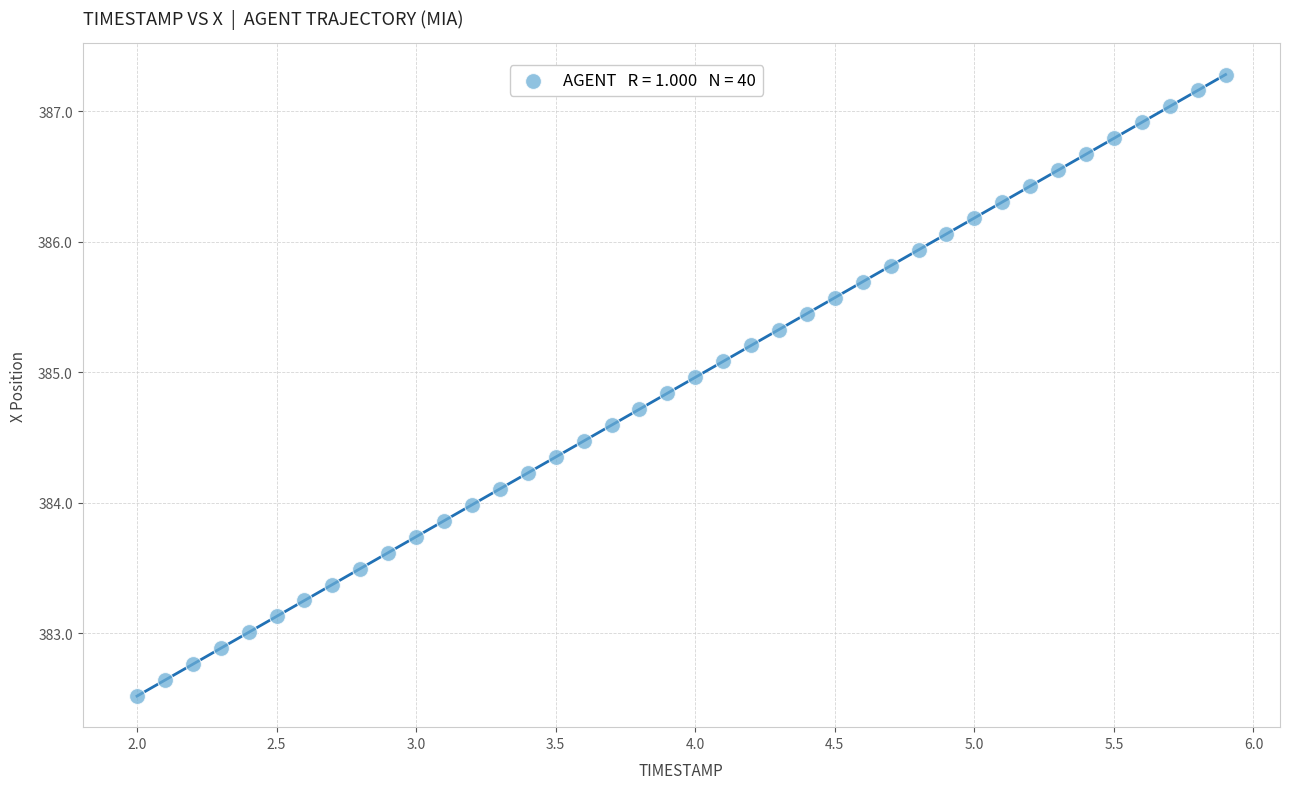

What is the range of X values (max minus min)?

3.9